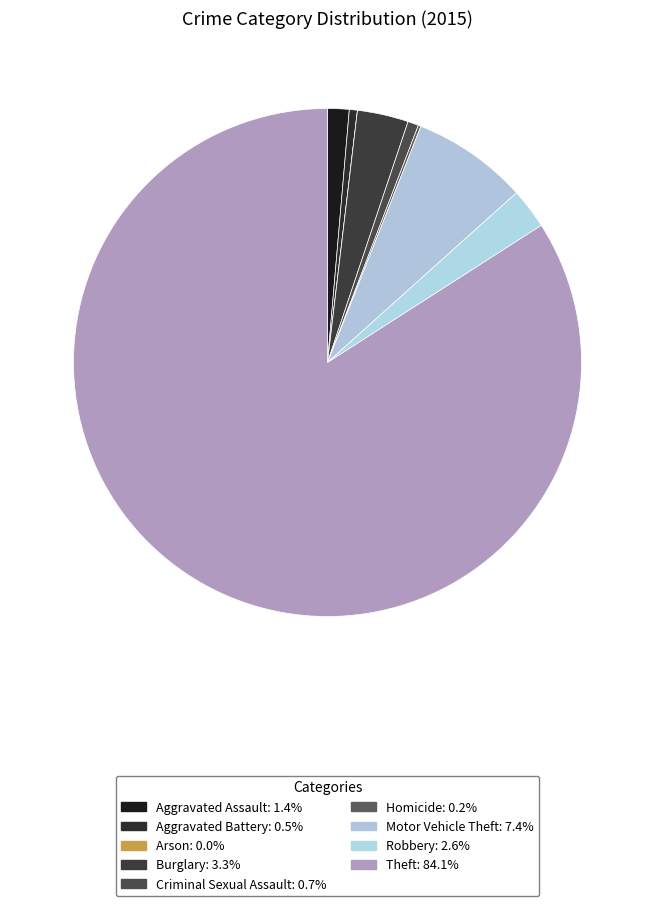

What portion of the pie excludes Arson?

100.0%